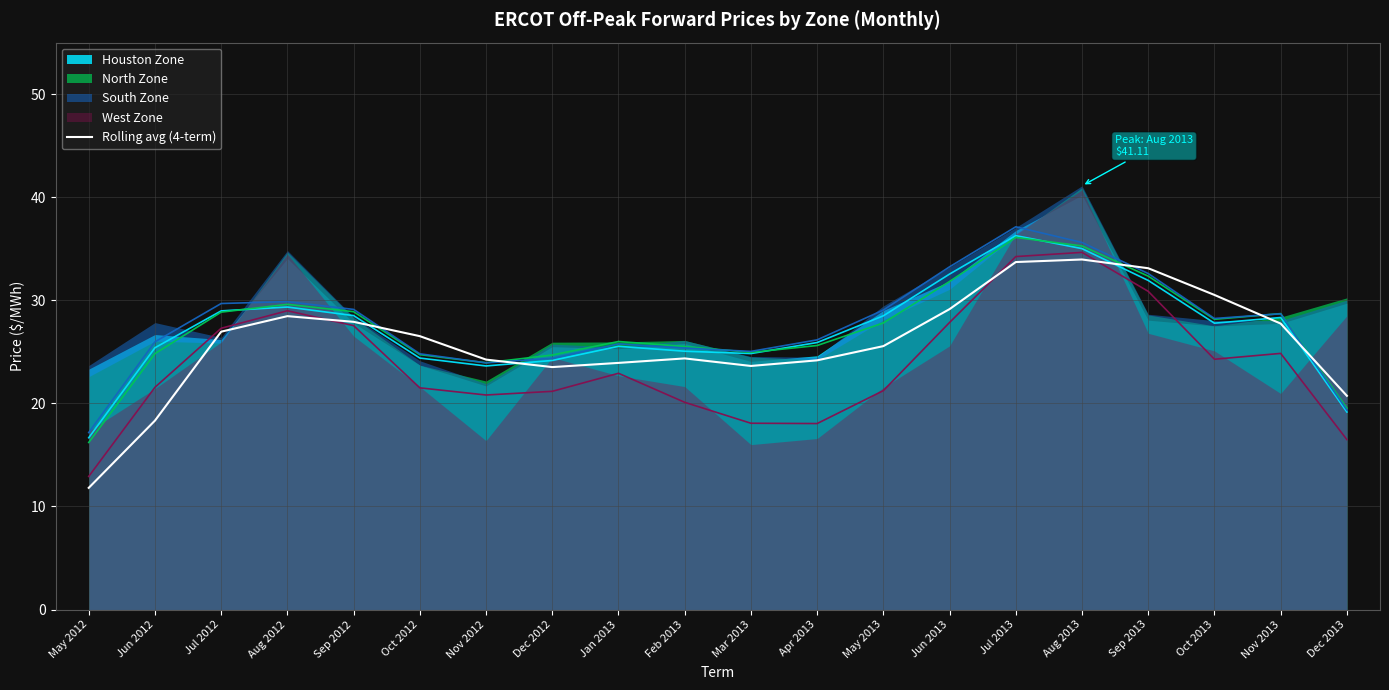

True or false: Rolling avg (4-term) has a value of 16.4 at Oct 2012.

False